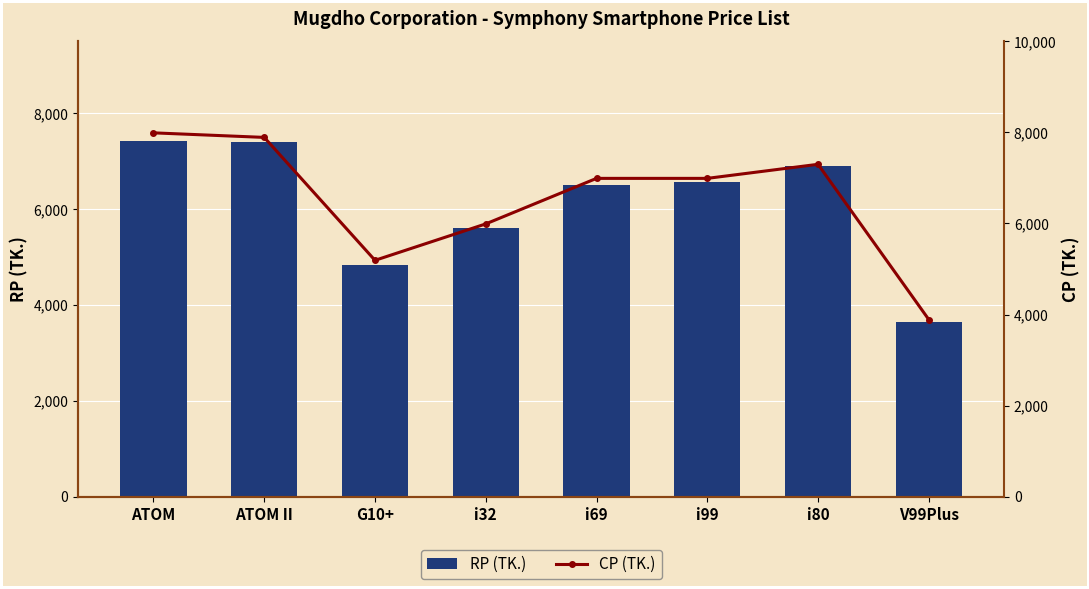

Which series changed the most between G10+ and i99?

CP (TK.)